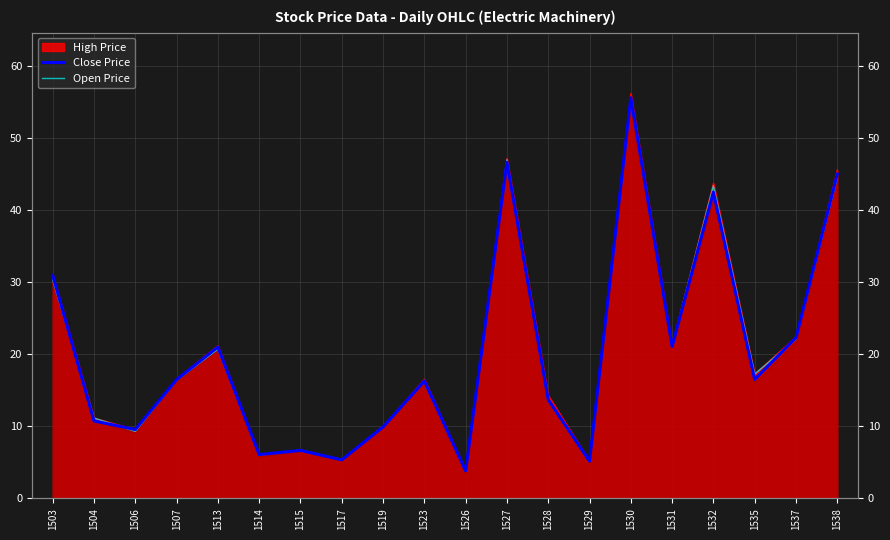

How many interior local valleys does the Open Price series have?

7